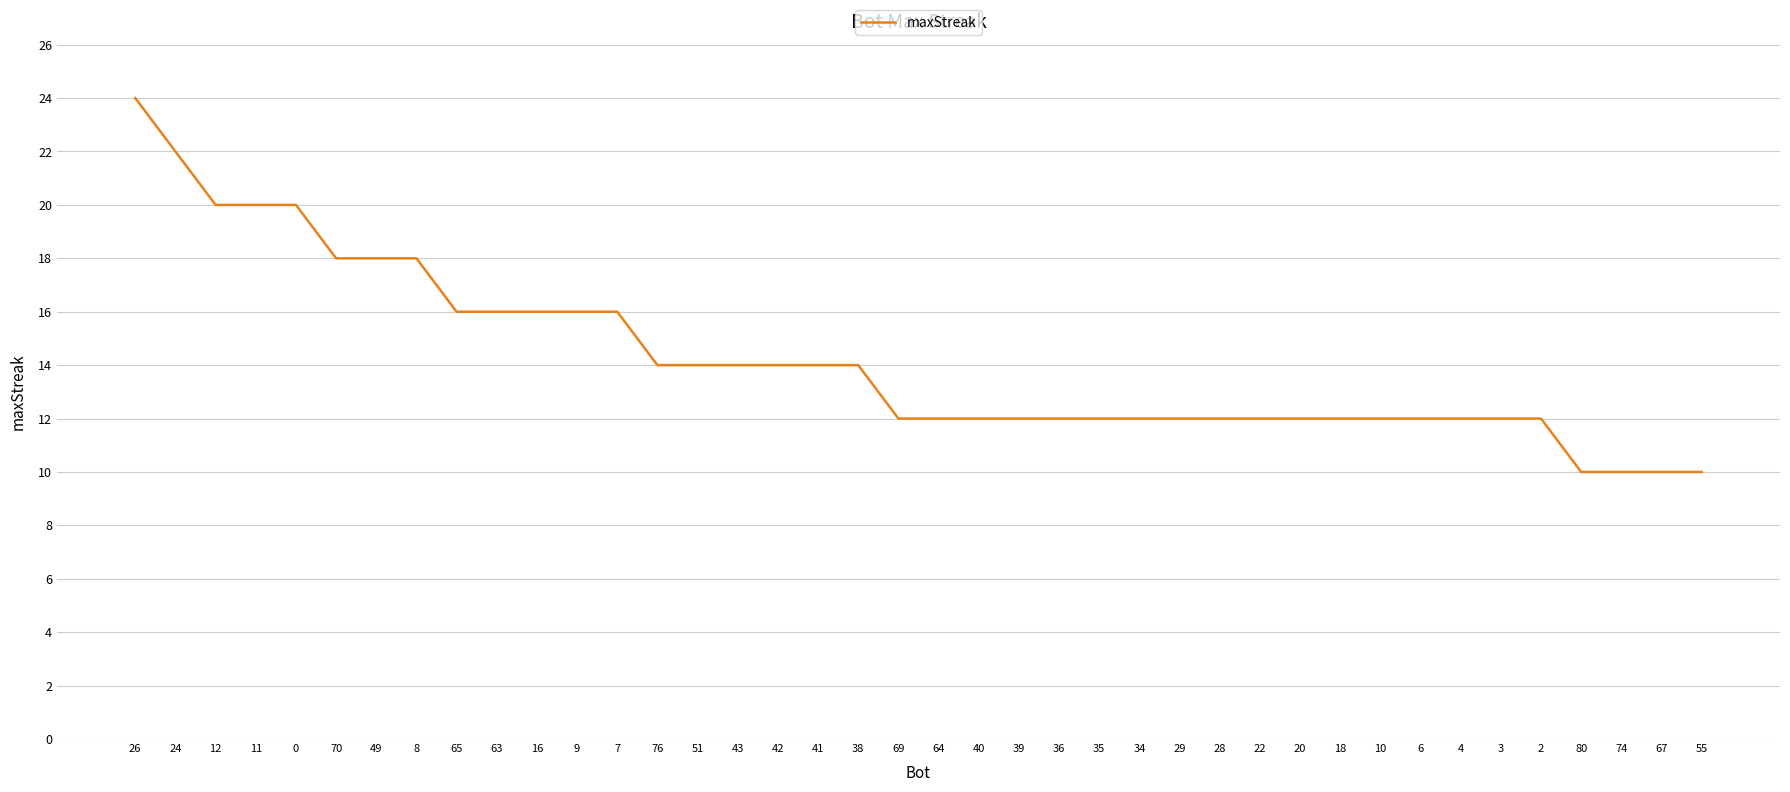

Approximately how many times larger is the value at 65 compared to 20?

1.3